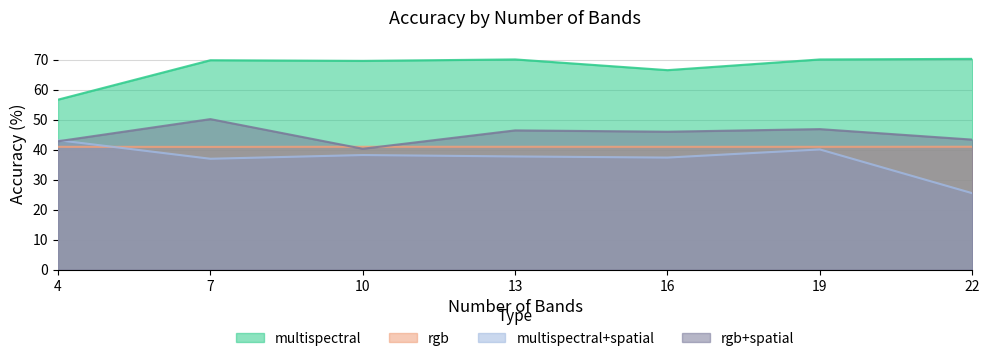

What is the average value of the multispectral series?

67.6